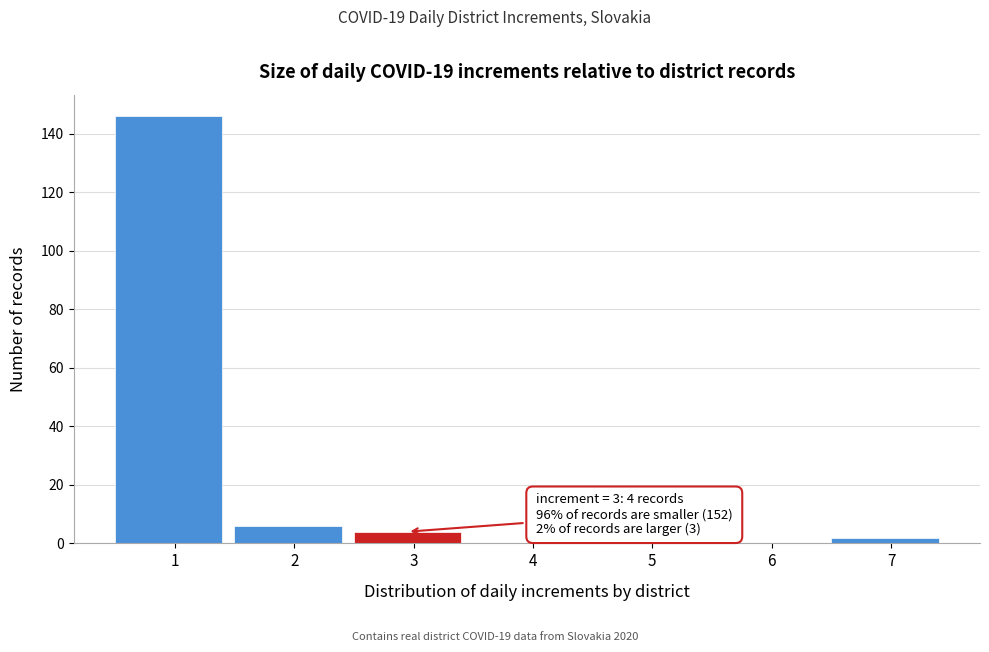

Reading left to right, what are all the values shown in this chart?

1=146	2=6	3=4	4=0	5=1	6=0	7=2